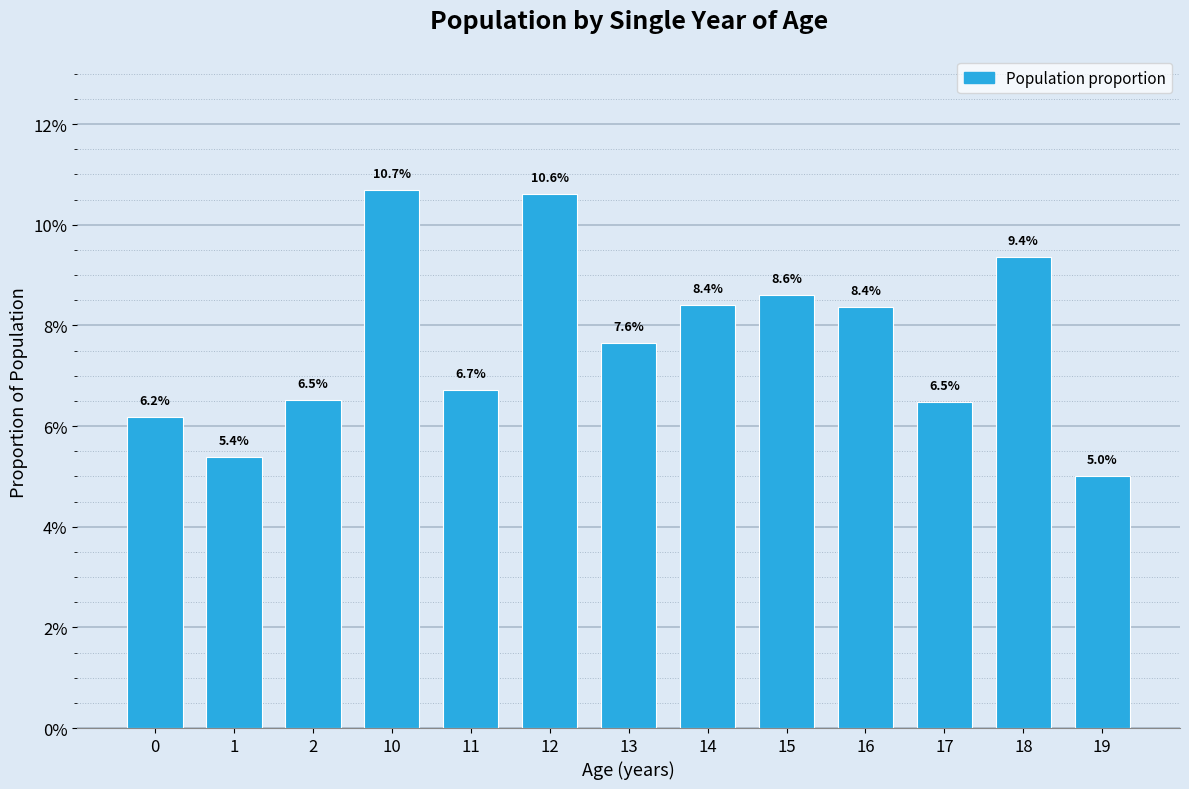

Does the chart contain any negative values?

No